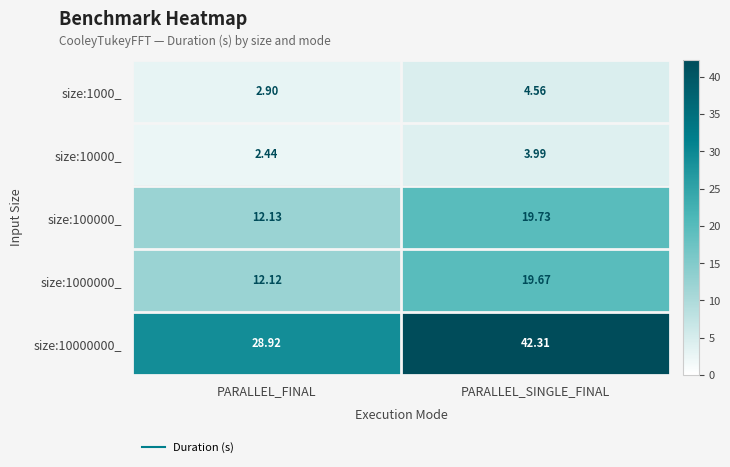

At which label is size:1000000_ closest to 15?

PARALLEL_FINAL